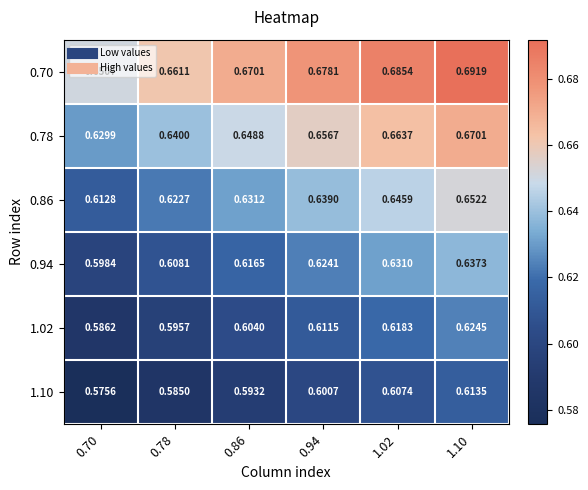

List the series in order of their peak value, lowest first.

1.10, 1.02, 0.94, 0.86, 0.78, 0.70